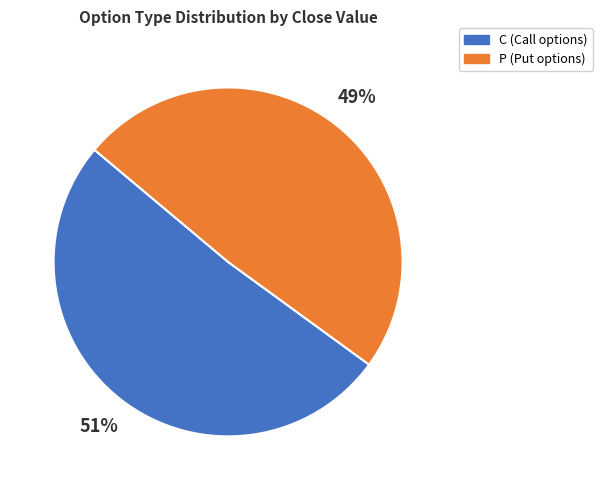

To the nearest percent, what is the average slice percentage?

50%